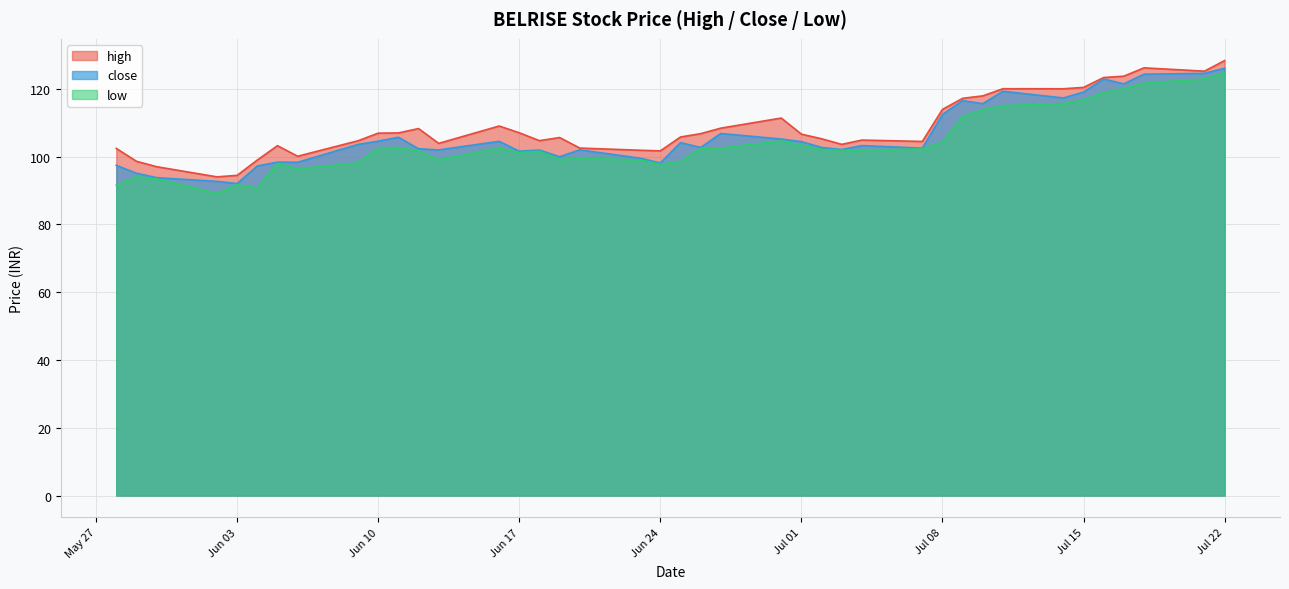

How many distinct data groups are displayed?

3